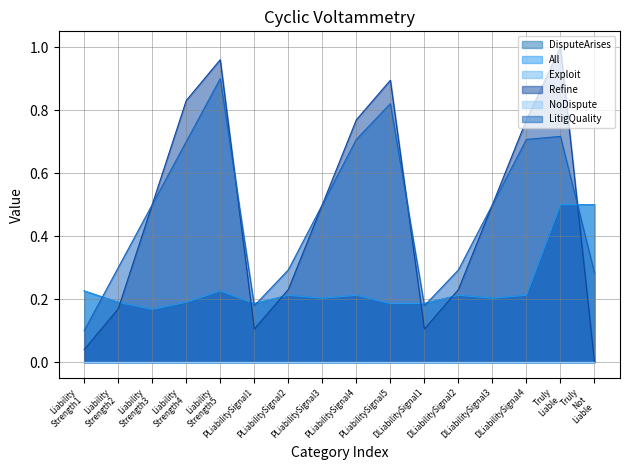

Does the chart display data point markers on the line(s)?

No